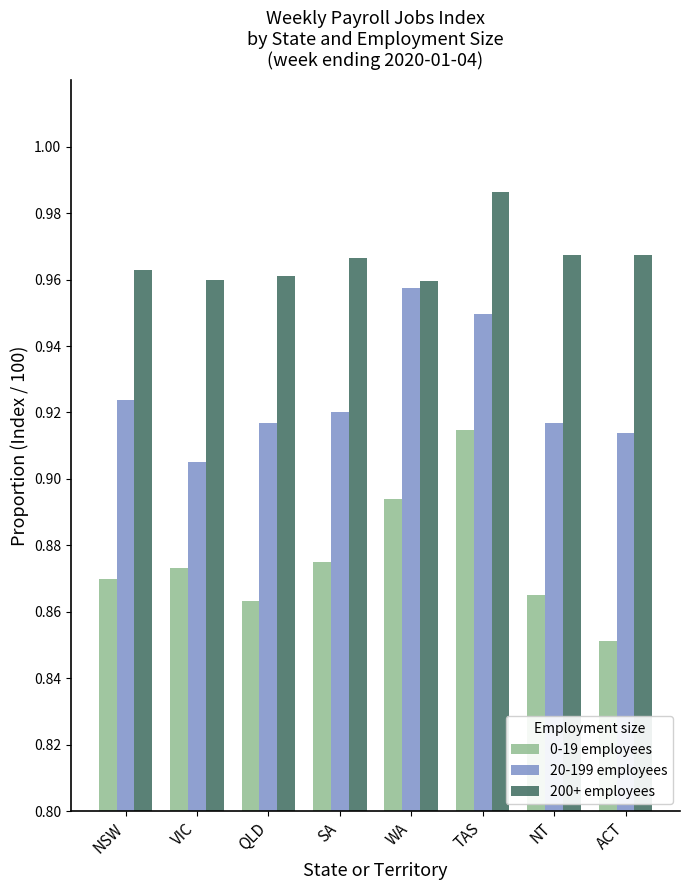

Which category has the lowest value across all series?

ACT